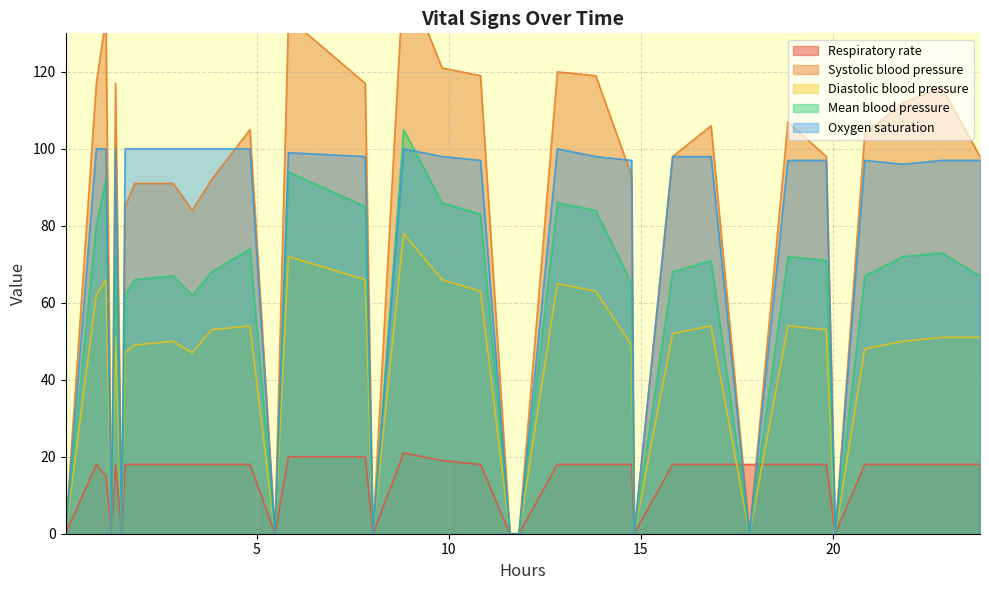

Reading left to right, list all the values displayed in this chart.

Respiratory rate: 0.0	18.0	15.0	0.0	18.0	0.0	18.0	18.0	18.0	18.0	18.0	18.0	0.0	20.0	20.0	0.0	21.0	19.0	18.0	0.0	0.0	18.0	18.0	18.0	0.0	18.0	18.0	18.0	18.0	18.0	0.0	18.0	18.0	18.0	18.0
Systolic blood pressure: 0.0	117.0	134.0	0.0	117.0	0.0	85.0	91.0	91.0	84.0	92.0	105.0	0.0	134.0	117.0	0.0	146.0	121.0	119.0	0.0	0.0	120.0	119.0	93.0	0.0	98.0	106.0	0.0	107.0	98.0	0.0	104.0	112.0	116.0	98.0
Diastolic blood pressure: 0.0	62.0	66.0	0.0	51.0	0.0	47.0	49.0	50.0	47.0	53.0	54.0	0.0	72.0	66.0	0.0	78.0	66.0	63.0	0.0	0.0	65.0	63.0	49.0	0.0	52.0	54.0	0.0	54.0	53.0	0.0	48.0	50.0	51.0	51.0
Mean blood pressure: 0.0	80.3	92.0	0.0	72.3	0.0	62.0	66.0	67.0	62.0	68.0	74.0	0.0	94.0	85.0	0.0	105.0	86.0	83.0	0.0	0.0	86.0	84.0	65.0	0.0	68.0	71.0	0.0	72.0	71.0	0.0	67.0	72.0	73.0	67.0
Oxygen saturation: 0.0	100.0	100.0	0.0	100.0	0.0	100.0	100.0	100.0	100.0	100.0	100.0	0.0	99.0	98.0	0.0	100.0	98.0	97.0	0.0	0.0	100.0	98.0	97.0	0.0	98.0	98.0	0.0	97.0	97.0	0.0	97.0	96.0	97.0	97.0